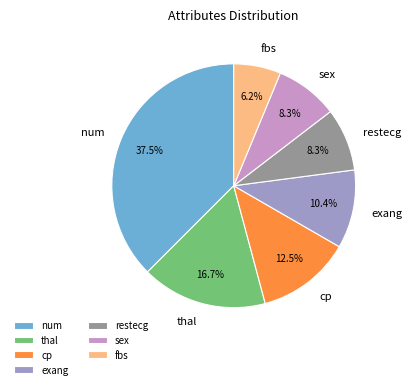

Is there a majority slice in this chart?

No